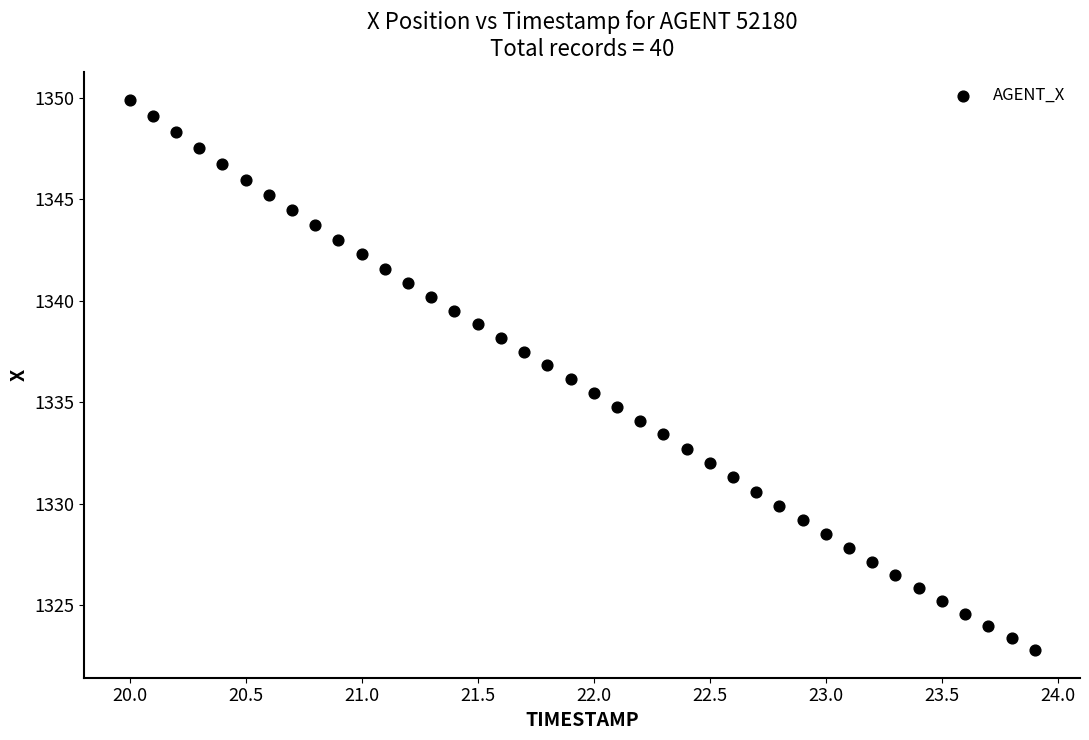

What is the range of Y values (max minus min)?

27.1